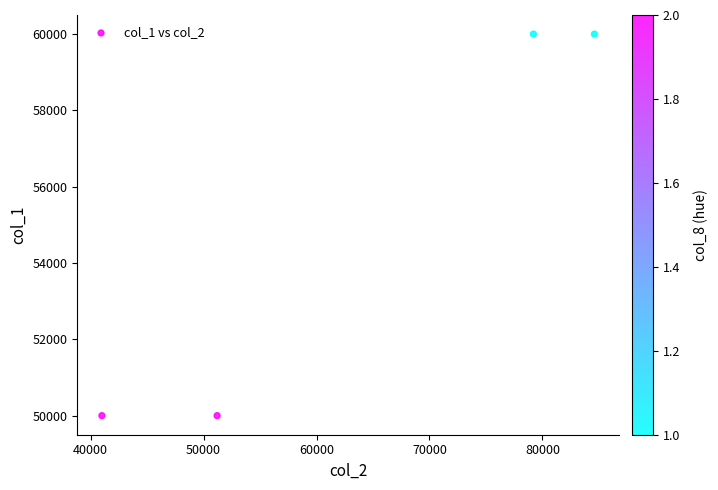

What is the average X value?

64000